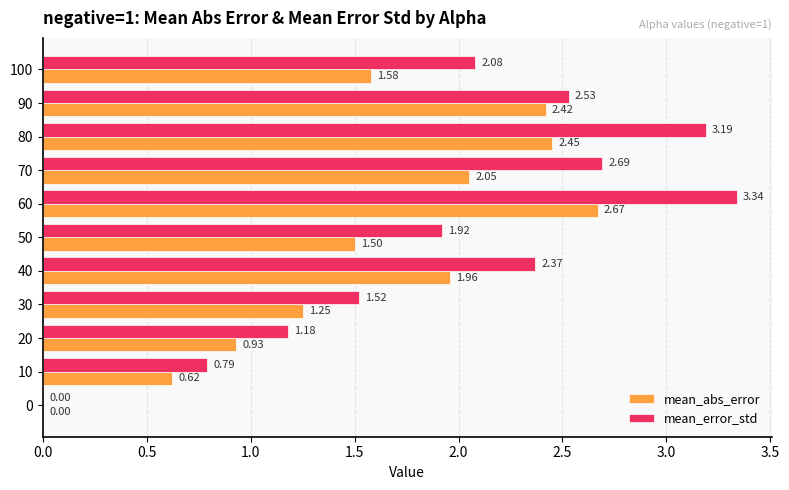

What is the sum of all mean_abs_error values?

17.4